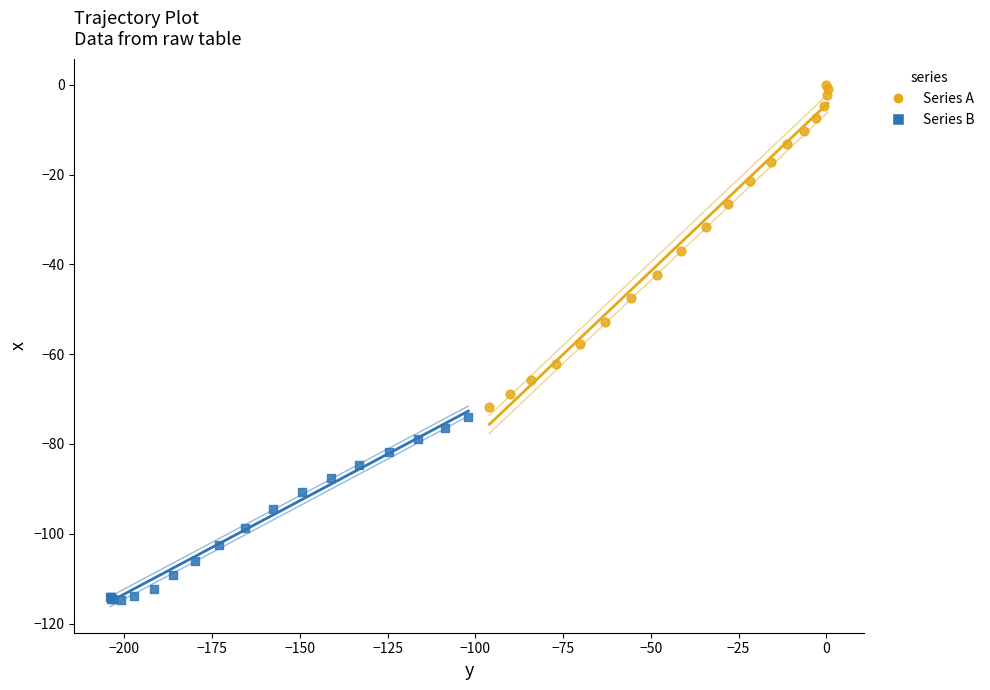

Which series contains the highest Y value?

Series A